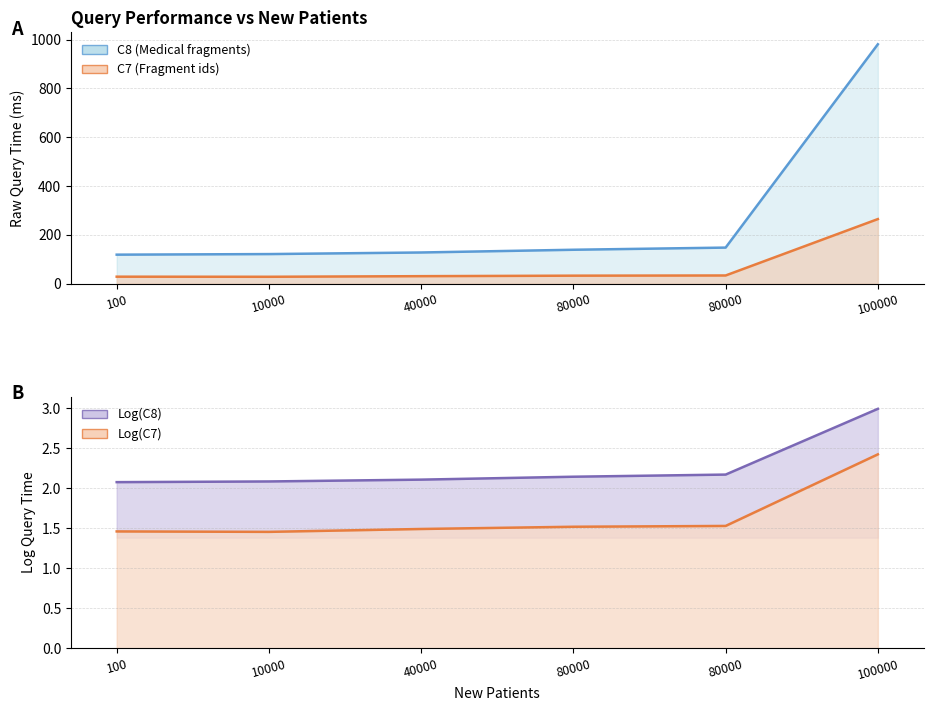

True or false: C8 and Log(C7) intersect in this chart.

False